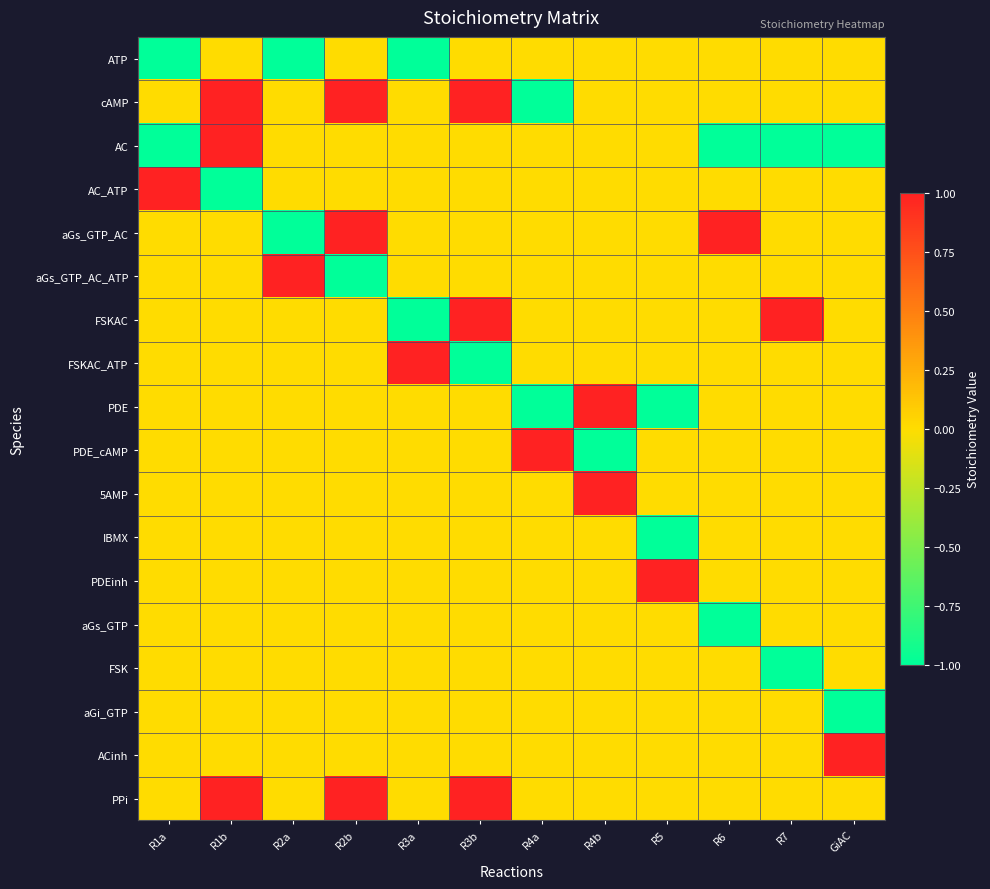

Reading left to right, extract all data points from this chart.

ATP: R1a=-1	R1b=0	R2a=-1	R2b=0	R3a=-1	R3b=0	R4a=0	R4b=0	R5=0	R6=0	R7=0	GiAC=0
cAMP: R1a=0	R1b=1	R2a=0	R2b=1	R3a=0	R3b=1	R4a=-1	R4b=0	R5=0	R6=0	R7=0	GiAC=0
AC: R1a=-1	R1b=1	R2a=0	R2b=0	R3a=0	R3b=0	R4a=0	R4b=0	R5=0	R6=-1	R7=-1	GiAC=-1
AC_ATP: R1a=1	R1b=-1	R2a=0	R2b=0	R3a=0	R3b=0	R4a=0	R4b=0	R5=0	R6=0	R7=0	GiAC=0
aGs_GTP_AC: R1a=0	R1b=0	R2a=-1	R2b=1	R3a=0	R3b=0	R4a=0	R4b=0	R5=0	R6=1	R7=0	GiAC=0
aGs_GTP_AC_ATP: R1a=0	R1b=0	R2a=1	R2b=-1	R3a=0	R3b=0	R4a=0	R4b=0	R5=0	R6=0	R7=0	GiAC=0
FSKAC: R1a=0	R1b=0	R2a=0	R2b=0	R3a=-1	R3b=1	R4a=0	R4b=0	R5=0	R6=0	R7=1	GiAC=0
FSKAC_ATP: R1a=0	R1b=0	R2a=0	R2b=0	R3a=1	R3b=-1	R4a=0	R4b=0	R5=0	R6=0	R7=0	GiAC=0
PDE: R1a=0	R1b=0	R2a=0	R2b=0	R3a=0	R3b=0	R4a=-1	R4b=1	R5=-1	R6=0	R7=0	GiAC=0
PDE_cAMP: R1a=0	R1b=0	R2a=0	R2b=0	R3a=0	R3b=0	R4a=1	R4b=-1	R5=0	R6=0	R7=0	GiAC=0
5AMP: R1a=0	R1b=0	R2a=0	R2b=0	R3a=0	R3b=0	R4a=0	R4b=1	R5=0	R6=0	R7=0	GiAC=0
IBMX: R1a=0	R1b=0	R2a=0	R2b=0	R3a=0	R3b=0	R4a=0	R4b=0	R5=-1	R6=0	R7=0	GiAC=0
PDEinh: R1a=0	R1b=0	R2a=0	R2b=0	R3a=0	R3b=0	R4a=0	R4b=0	R5=1	R6=0	R7=0	GiAC=0
aGs_GTP: R1a=0	R1b=0	R2a=0	R2b=0	R3a=0	R3b=0	R4a=0	R4b=0	R5=0	R6=-1	R7=0	GiAC=0
FSK: R1a=0	R1b=0	R2a=0	R2b=0	R3a=0	R3b=0	R4a=0	R4b=0	R5=0	R6=0	R7=-1	GiAC=0
aGi_GTP: R1a=0	R1b=0	R2a=0	R2b=0	R3a=0	R3b=0	R4a=0	R4b=0	R5=0	R6=0	R7=0	GiAC=-1
ACinh: R1a=0	R1b=0	R2a=0	R2b=0	R3a=0	R3b=0	R4a=0	R4b=0	R5=0	R6=0	R7=0	GiAC=1
PPi: R1a=0	R1b=1	R2a=0	R2b=1	R3a=0	R3b=1	R4a=0	R4b=0	R5=0	R6=0	R7=0	GiAC=0